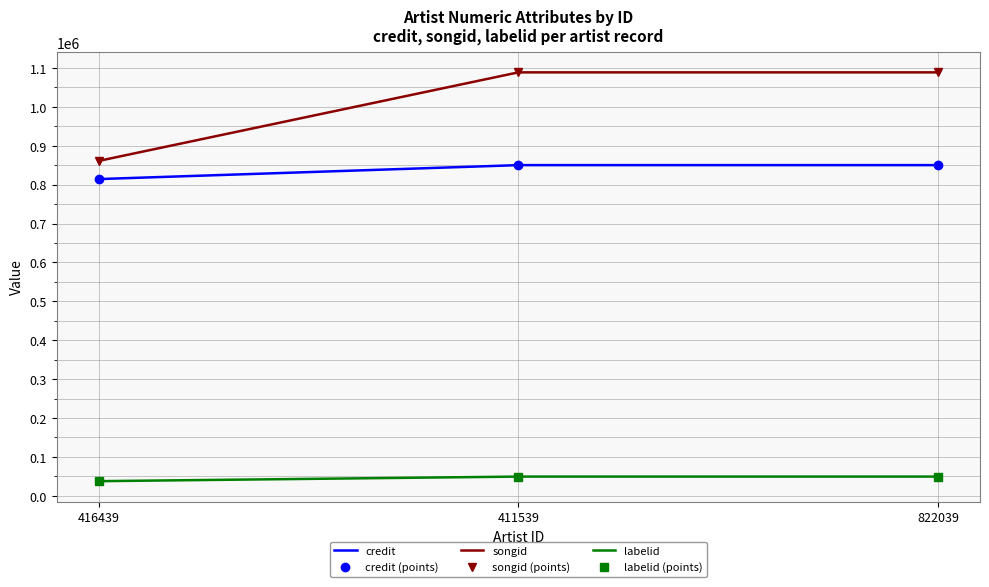

Reading left to right, extract all data points from this chart.

credit: 814455	850335	850335
credit (points): 814455	850335	850335
songid: 861155	1088873	1088873
songid (points): 861155	1088873	1088873
labelid: 37559	49358	49358
labelid (points): 37559	49358	49358